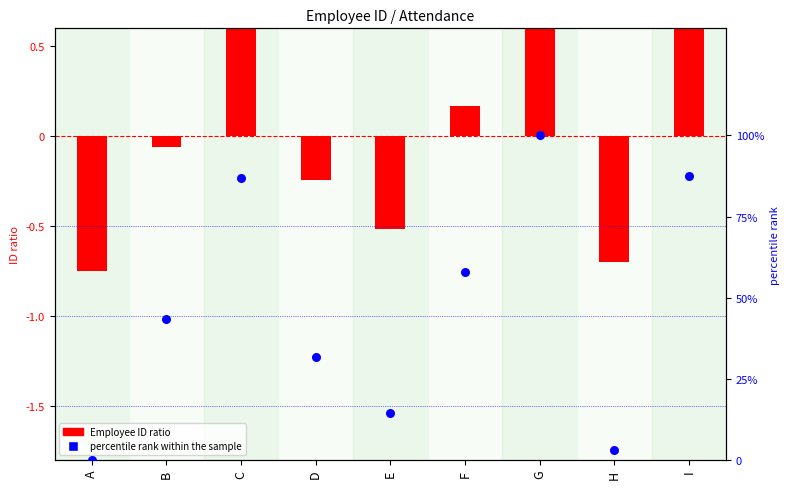

Between F and D, which is larger?

F